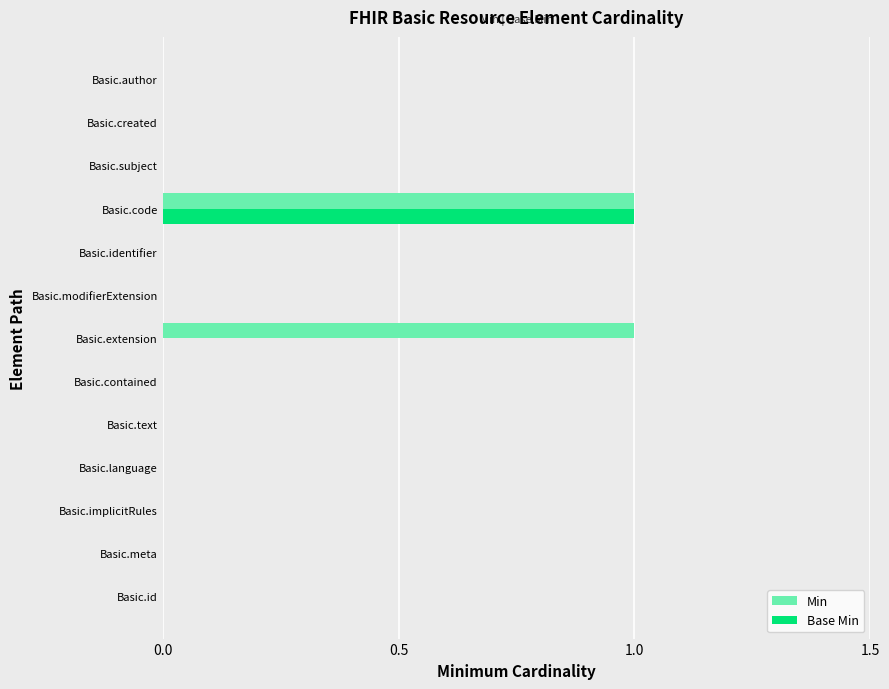

Is it true that Base Min equals 1 at Basic.code?

True